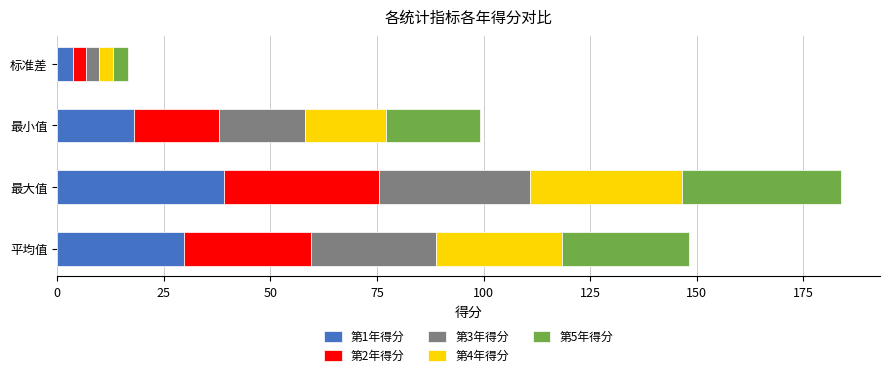

How many data points in 第1年得分 are above 29?

2